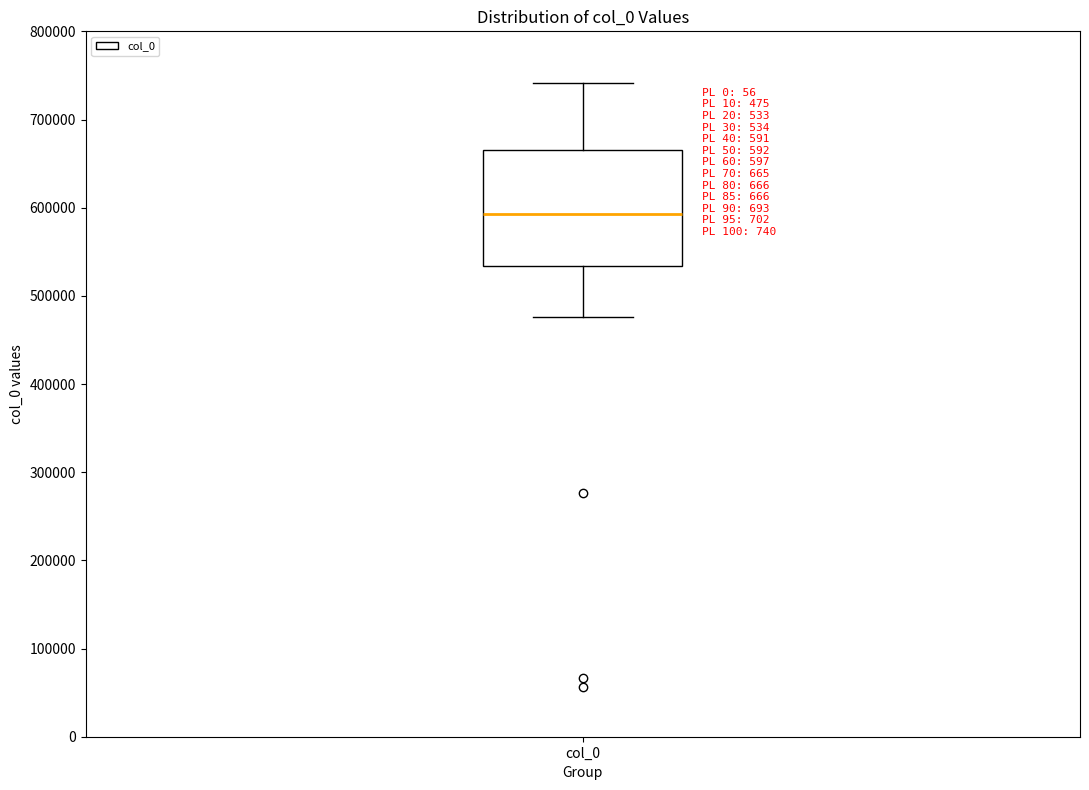

Read this box plot against the y-axis: the position of the median line, the range covered by the box, and the ends of both whiskers. The values are not printed on the chart, so give them approximately, as read against the axis.

median 590000, box 530000 to 670000, whiskers 480000 to 740000